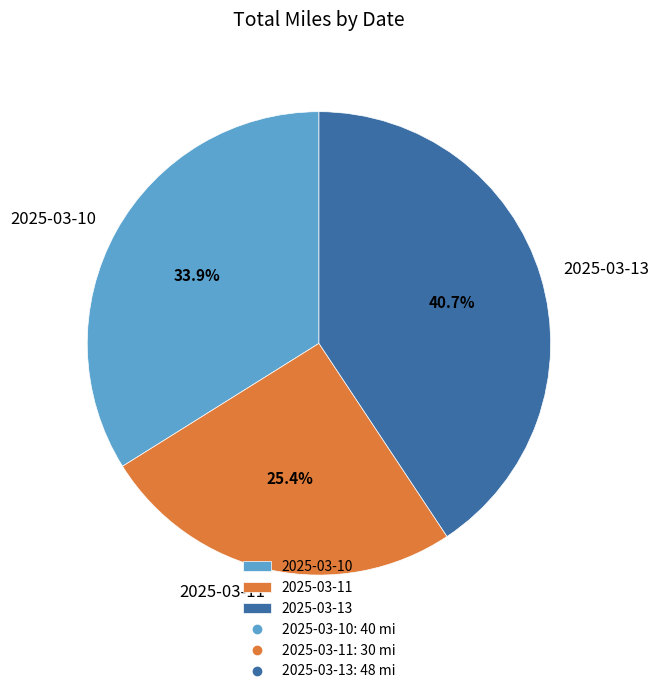

Rank the categories by value from highest to lowest.

2025-03-13, 2025-03-10, 2025-03-11